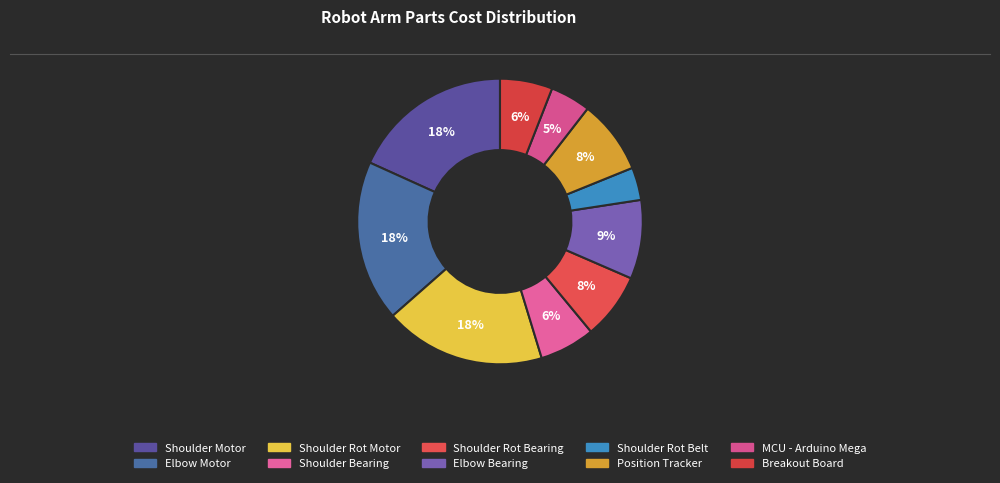

Rank the categories by value from highest to lowest.

Shoulder Motor, Elbow Motor, Shoulder Rot Motor, Elbow Bearing, Position Tracker, Shoulder Rot Bearing, Shoulder Bearing, Breakout Board, MCU - Arduino Mega, Shoulder Rot Belt